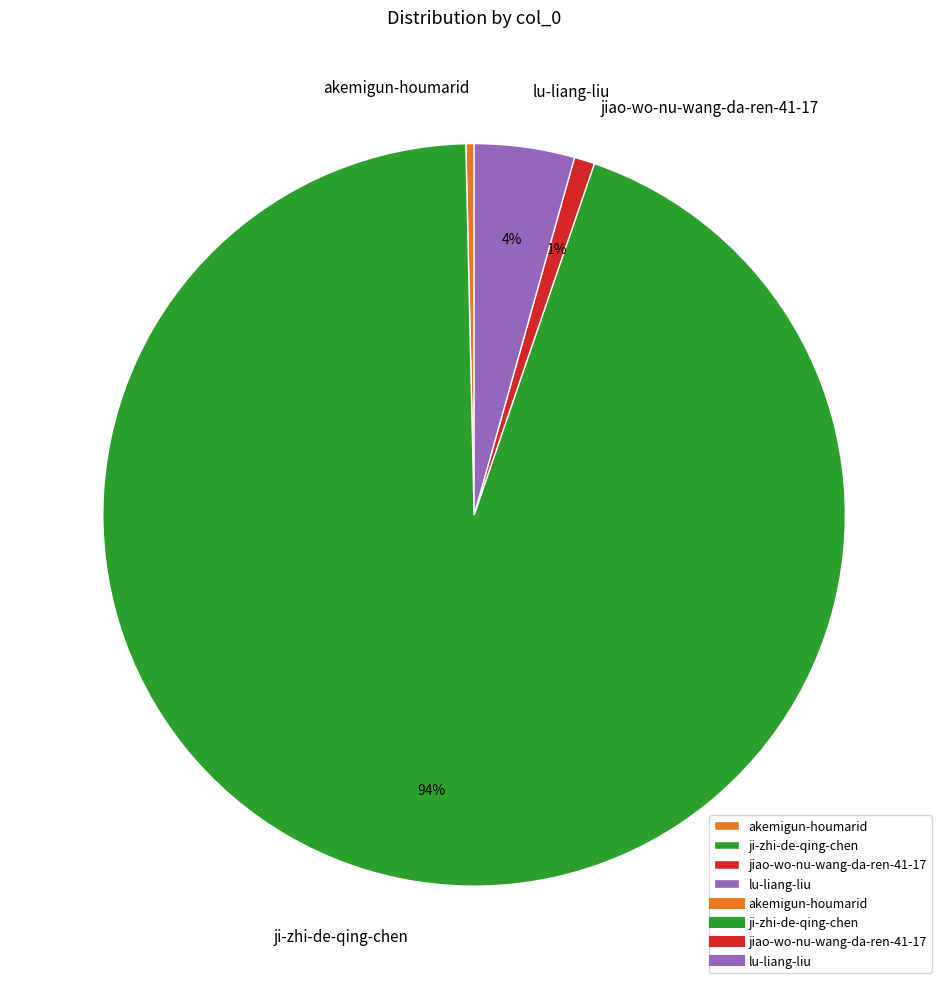

How many slices are in this pie chart?

4